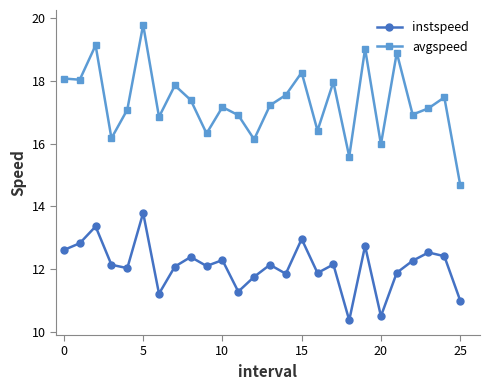

In avgspeed, how many points are higher than both neighbors (excluding endpoints)?

9